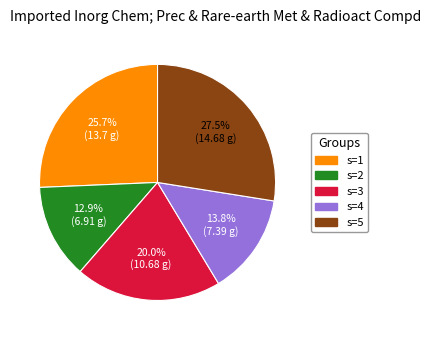

Do s=2 and s=4 together represent more than half of the pie?

No